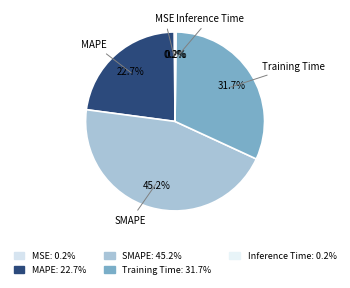

Which category has the biggest portion of the pie?

SMAPE